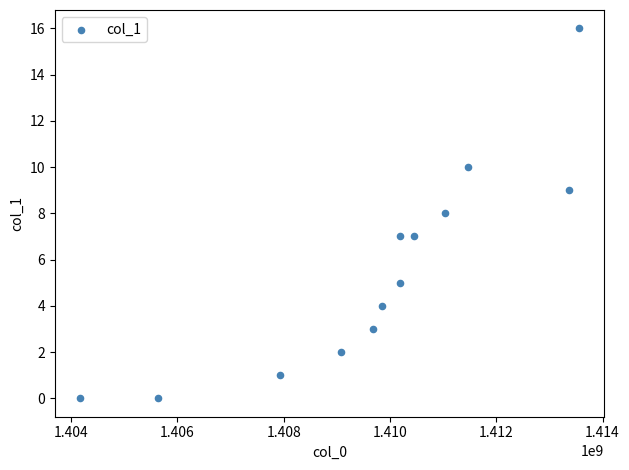

What is the range of Y values (max minus min)?

16